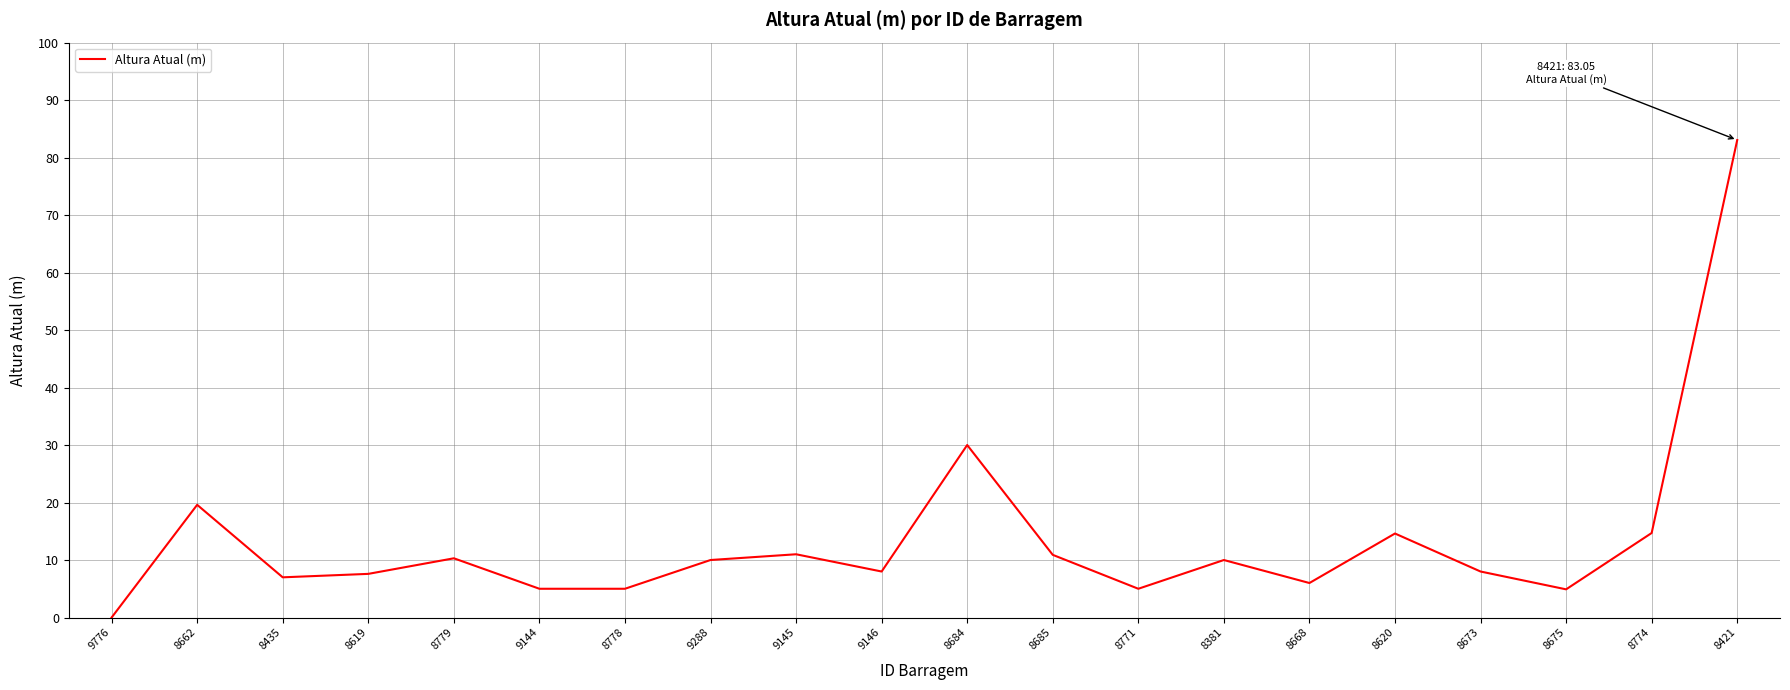

What position from the right is 8381?

7